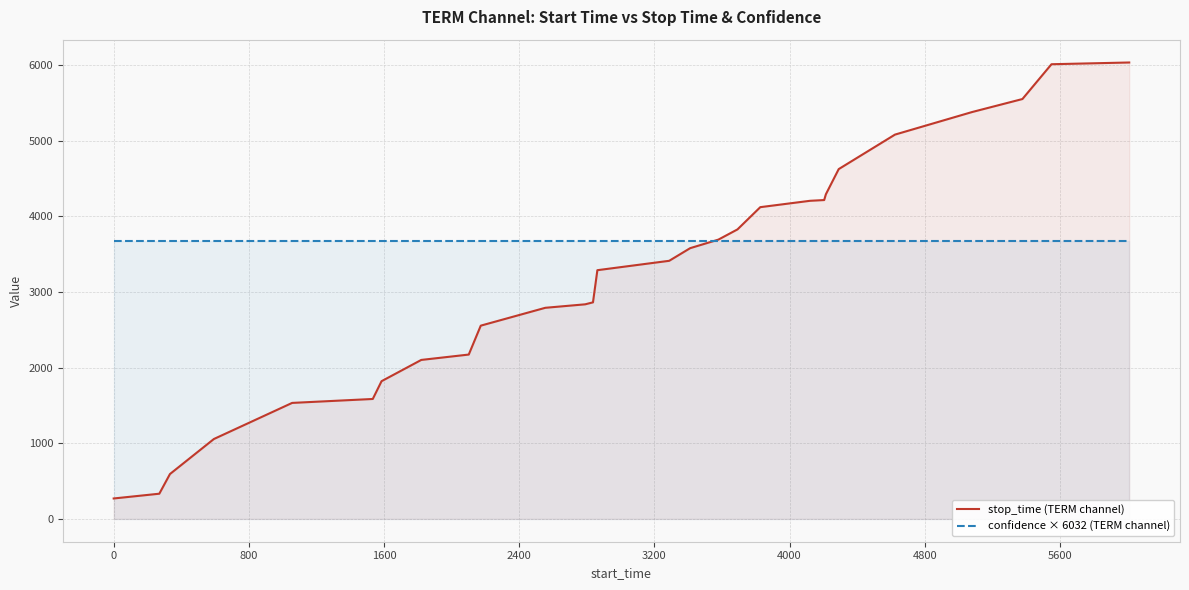

Reading right to left, list all the values displayed in this chart.

stop_time (TERM channel): 6032.0	6009.0	5549.0	5377.0	5079.0	4623.0	4290.0	4214.0	4204.0	4120.0	3826.0	3691.0	3578.0	3411.0	3287.0	2862.0	2836.0	2790.0	2554.0	2172.0	2101.0	1820.0	1585.0	1533.0	1056.0	593.0	333.0	270.0
confidence × 6032 (TERM channel): 3671.8	3671.8	3671.8	3671.8	3671.8	3671.8	3671.8	3671.8	3671.8	3671.8	3671.8	3671.8	3671.8	3671.8	3671.8	3671.8	3671.8	3671.8	3671.8	3671.8	3671.8	3671.8	3671.8	3671.8	3671.8	3671.8	3671.8	3671.8